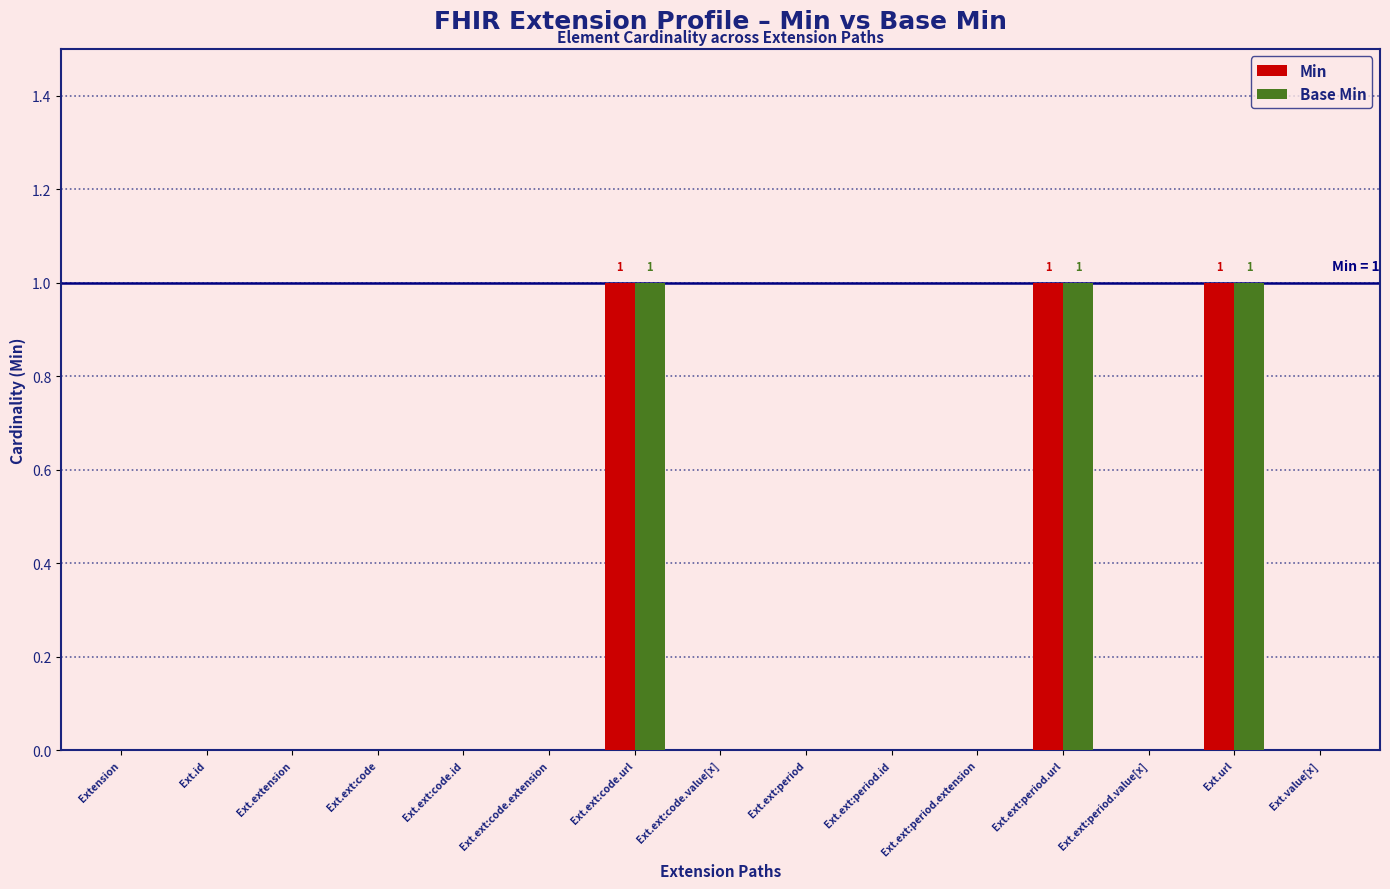

Reading right to left, extract all data points from this chart.

Min: 0	1	0	1	0	0	0	0	1	0	0	0	0	0	0
Base Min: 0	1	0	1	0	0	0	0	1	0	0	0	0	0	0